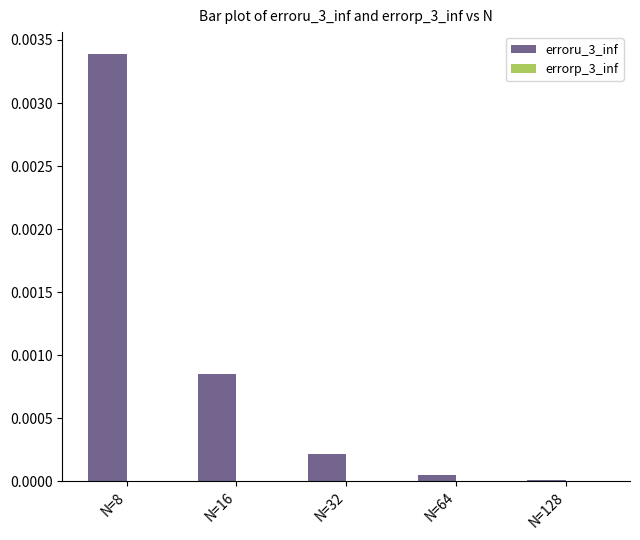

Which category has the highest value in the erroru_3_inf series?

N=8